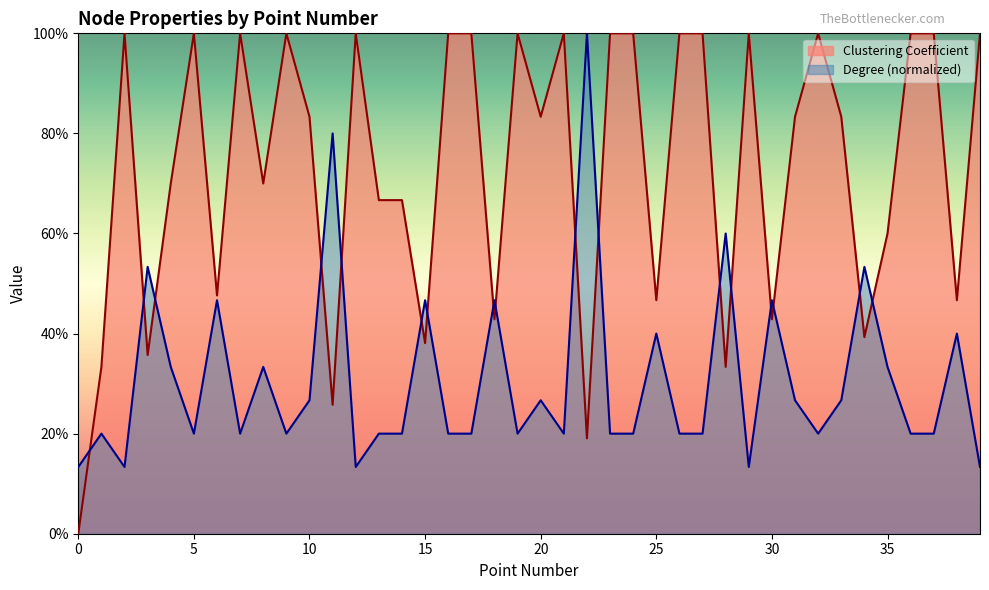

Does the chart have visible grid lines?

No